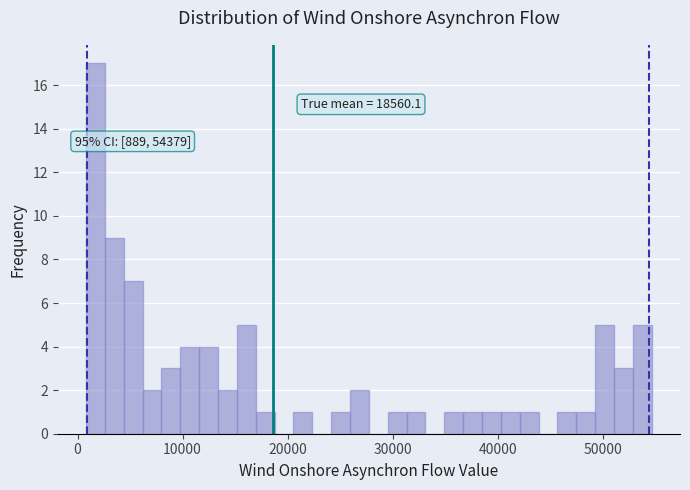

Around what value on the x-axis is the tallest bar? Give the approximate position of its centre, as read against the axis.

2000